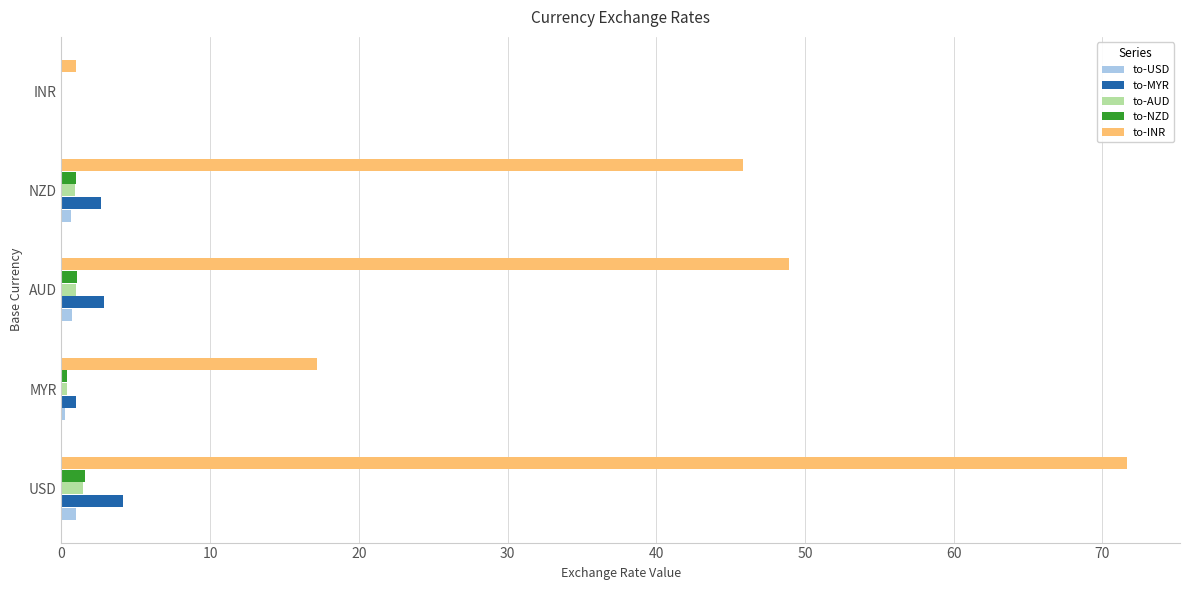

Which series has the largest range (max minus min)?

to-INR